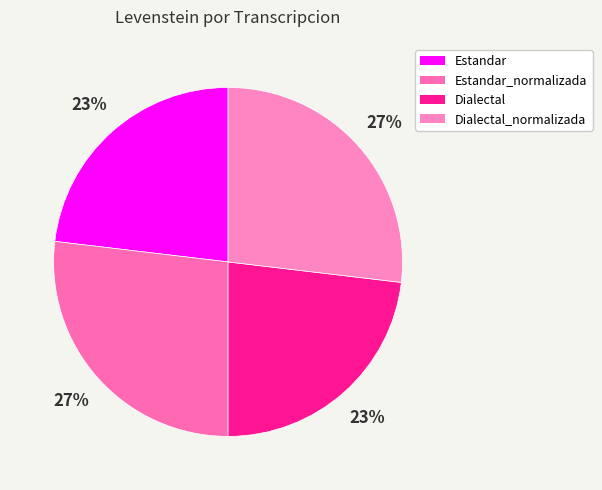

To the nearest percent, what percentage of the pie is Estandar?

23%